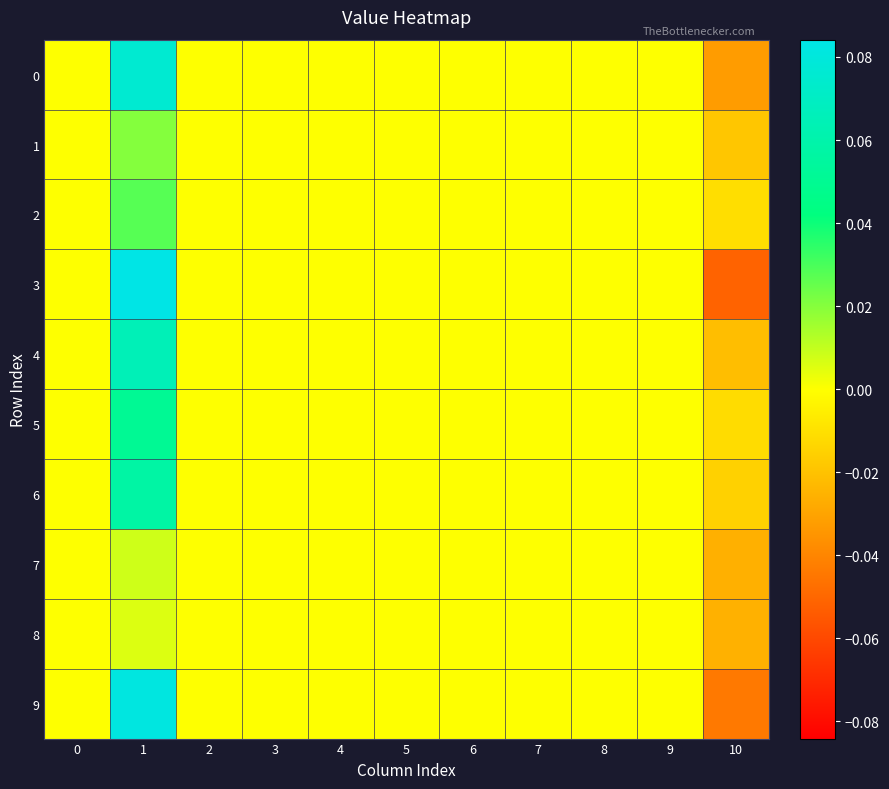

Which series has the largest range (max minus min)?

3